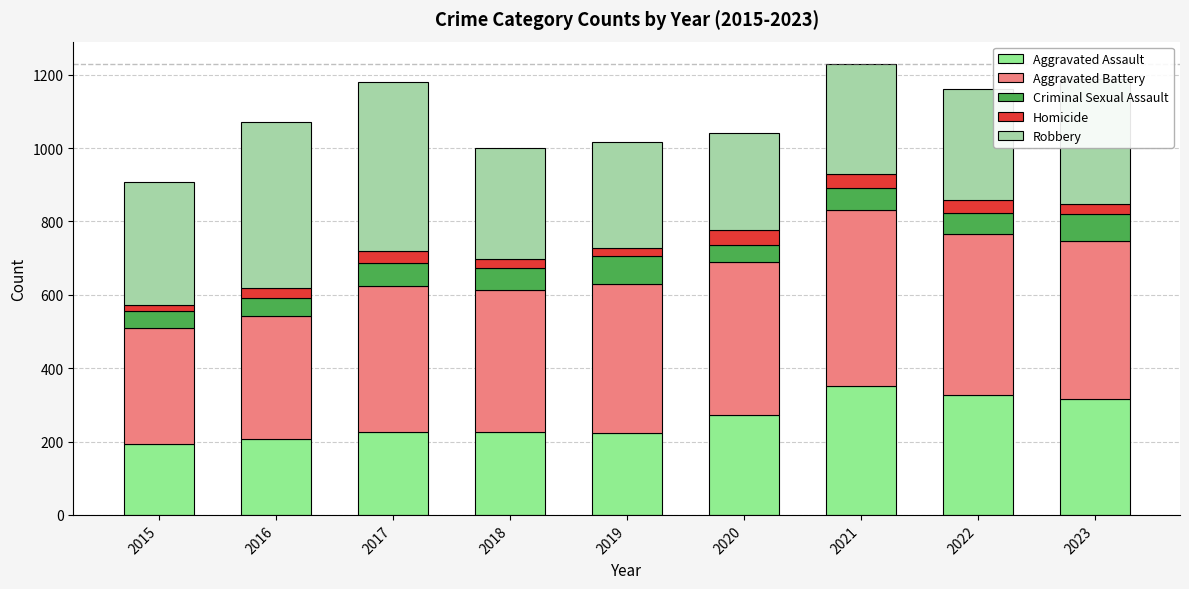

True or false: Criminal Sexual Assault has a value of 60 at 2021.

True